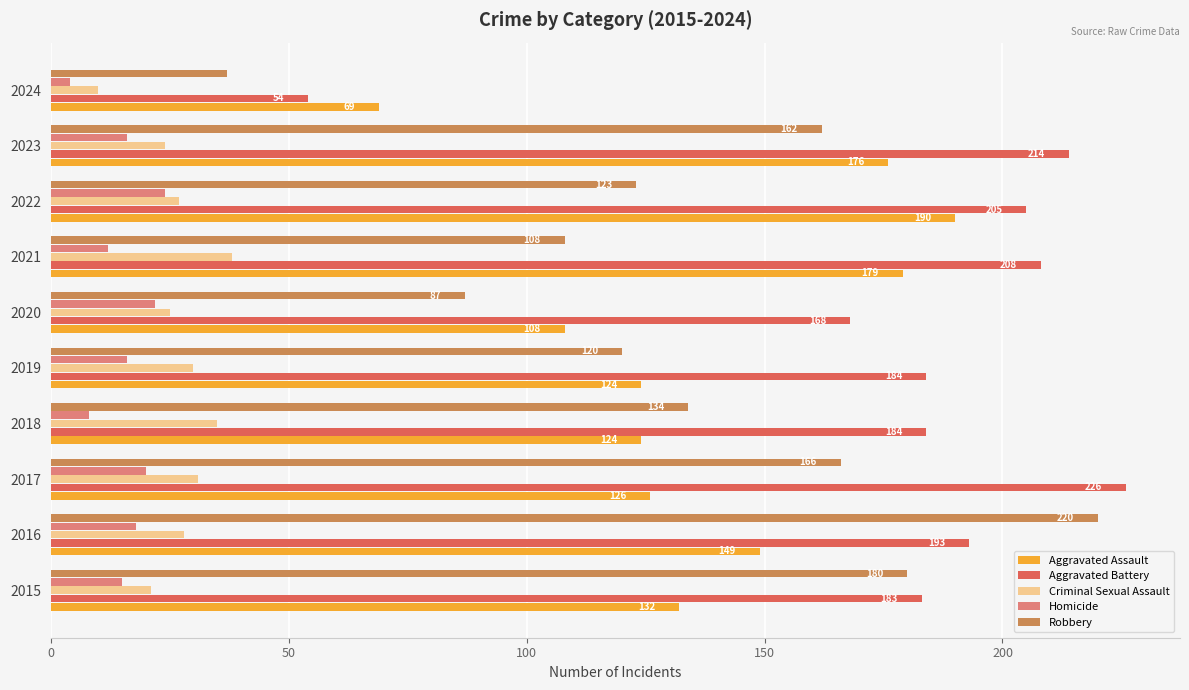

Which category has the highest value in the Criminal Sexual Assault series?

2021